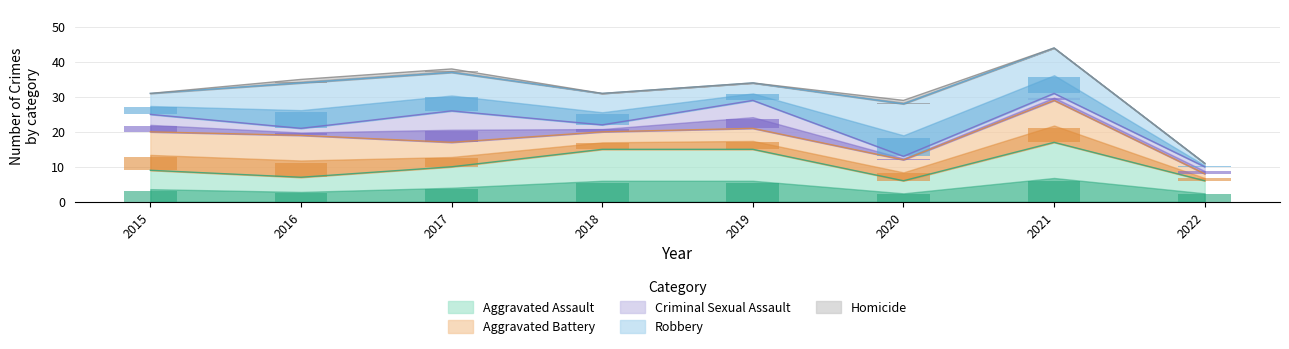

Is it true that Aggravated Assault equals 6 at 2022?

True